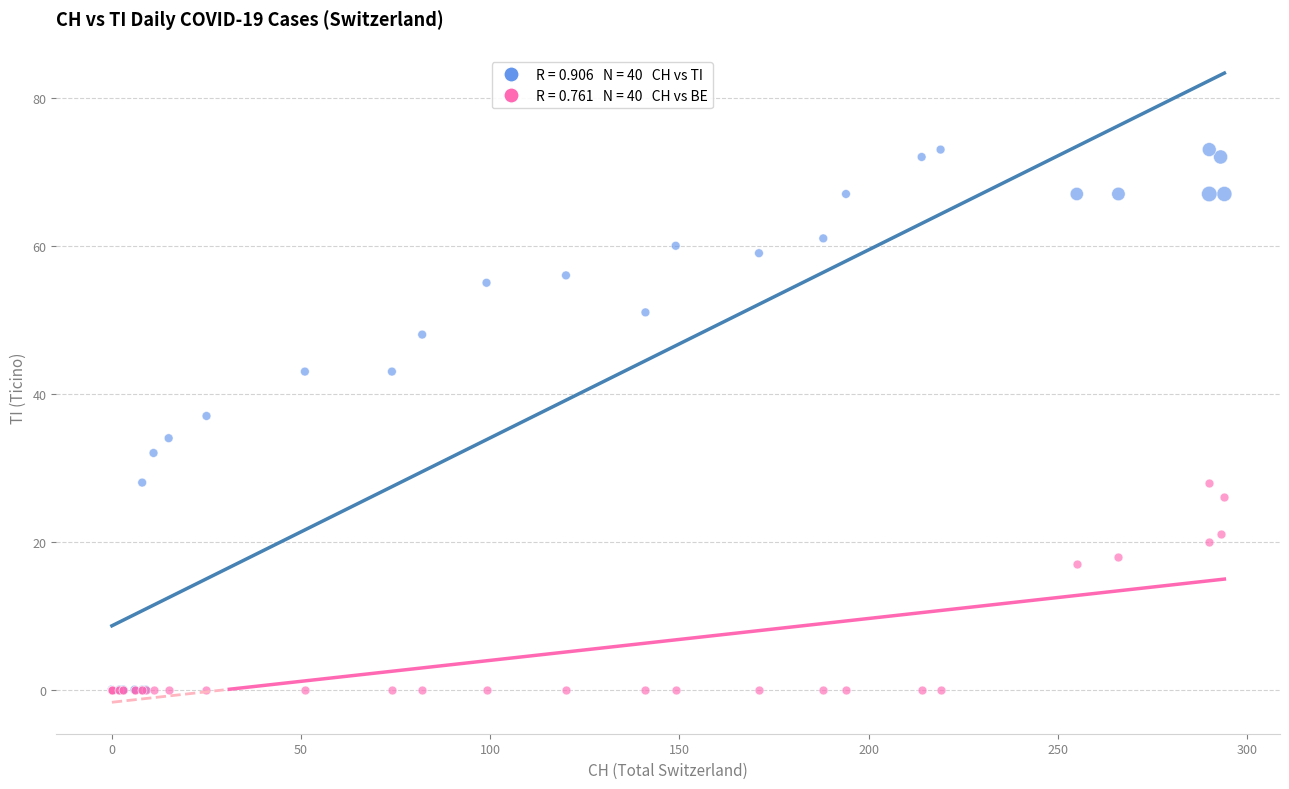

Across all series, what Y value is closest to 36?

37